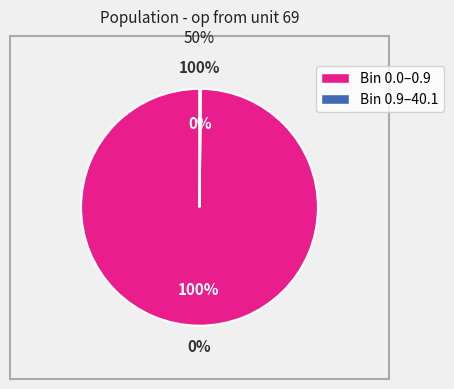

Which slice represents more than half of the pie?

0.0 - 0.9